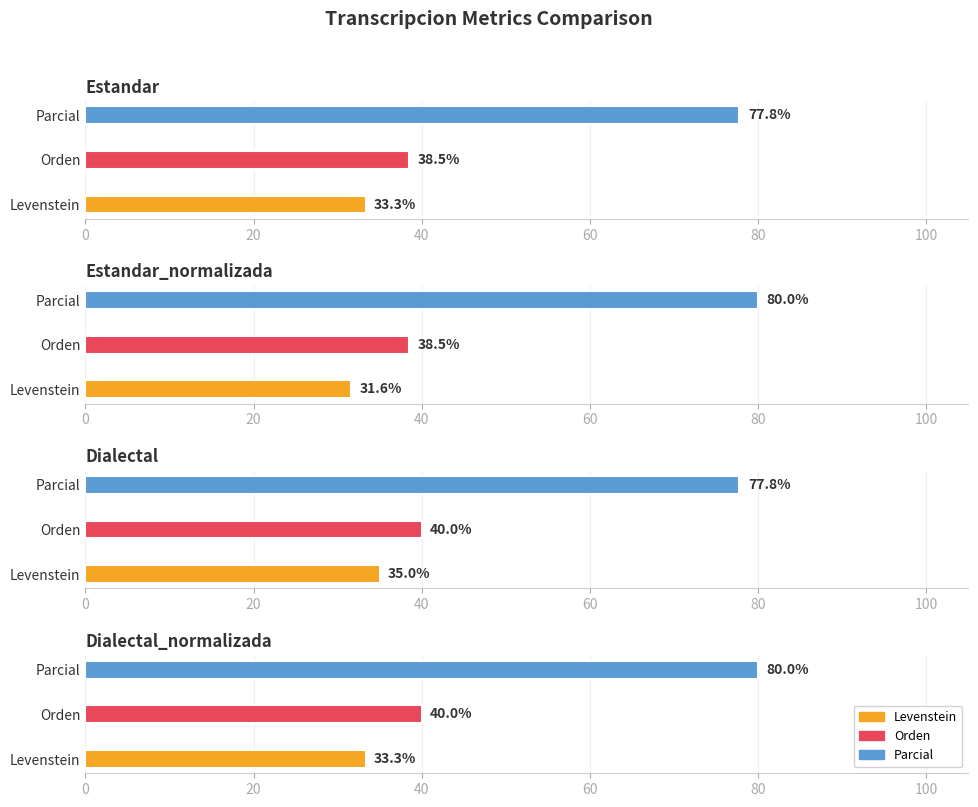

The Levenstein series shows 31.6 at Estandar_normalizada. True or false?

True